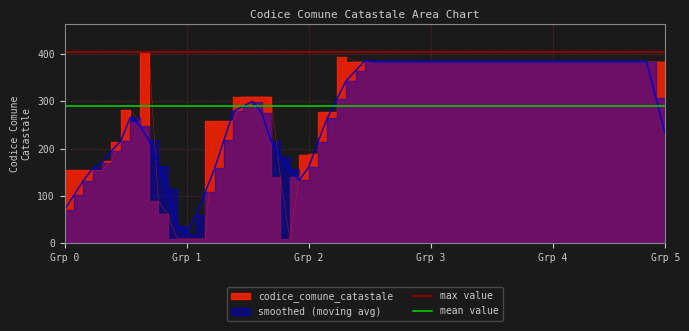

How many distinct data groups are displayed?

2